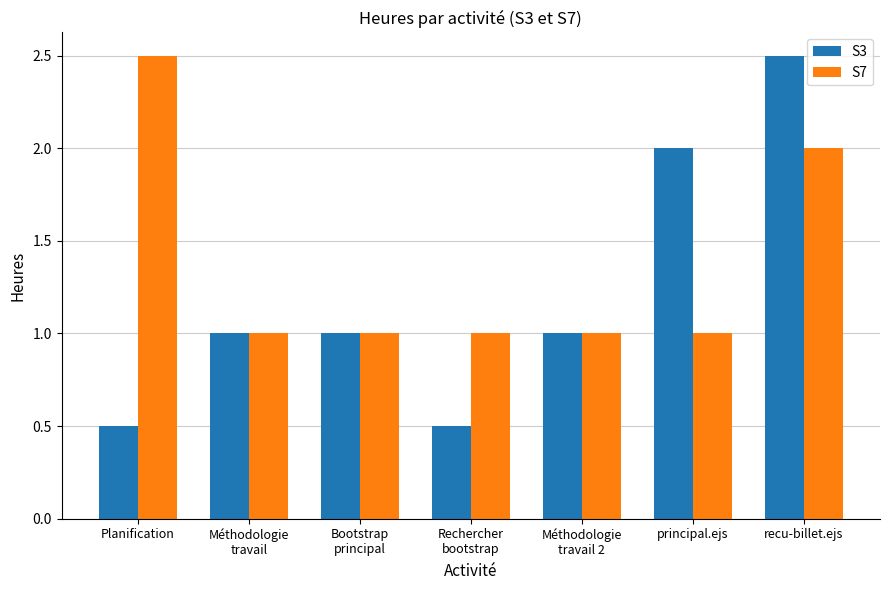

The S7 series shows 2.0 at recu-billet.ejs. True or false?

True